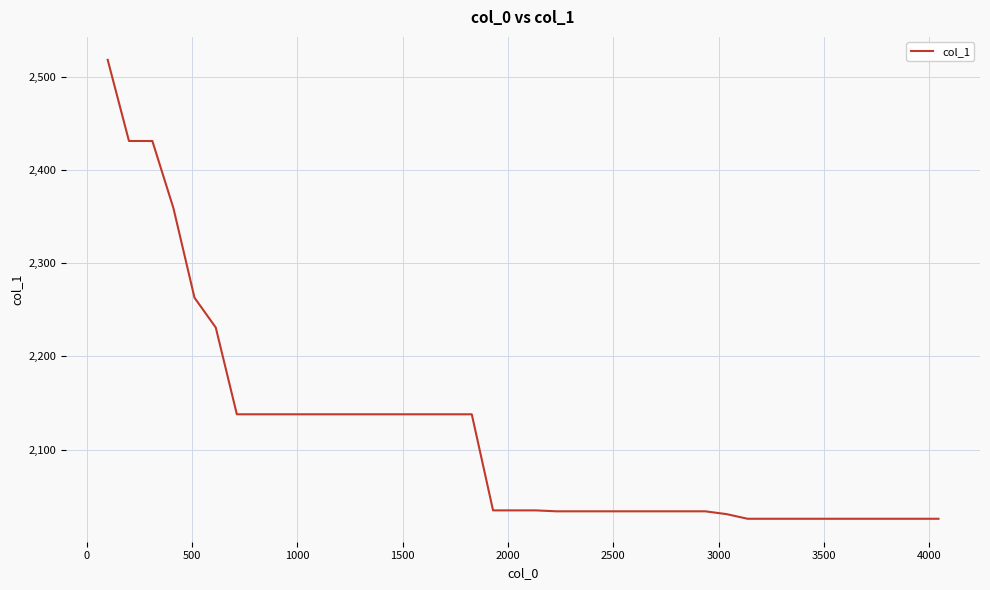

What is the greatest value displayed?

2518